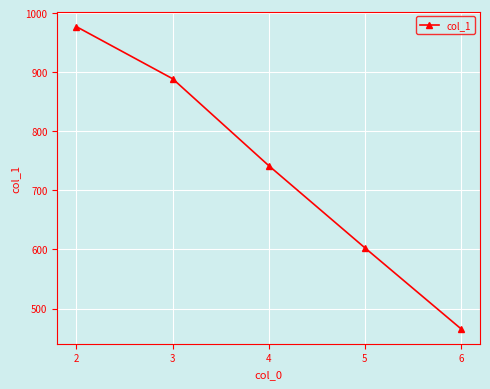

What is the sum of all values?

3677